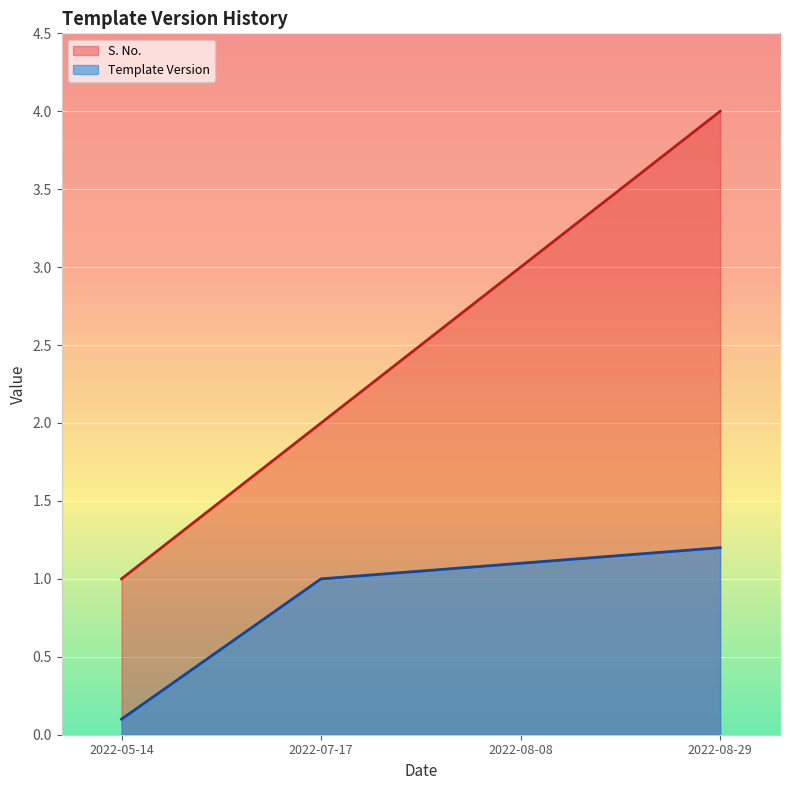

What is the highest value of the Template Version series?

1.2